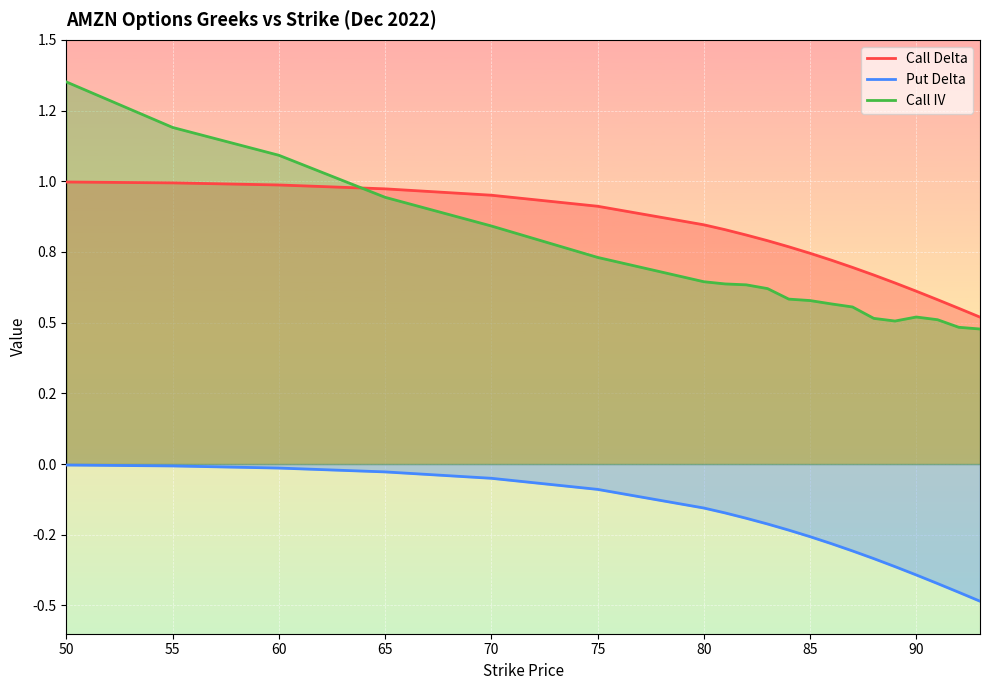

Does the chart display data point markers on the line(s)?

No